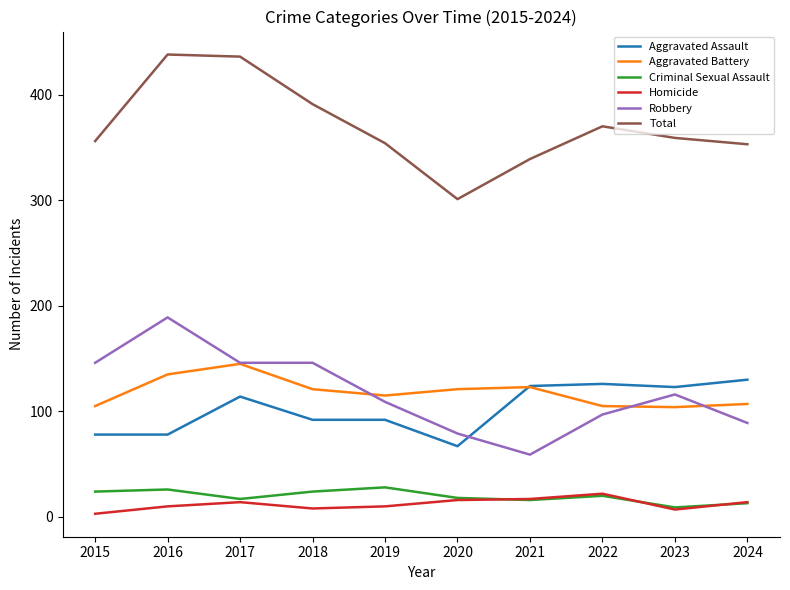

Does the chart have visible grid lines?

No